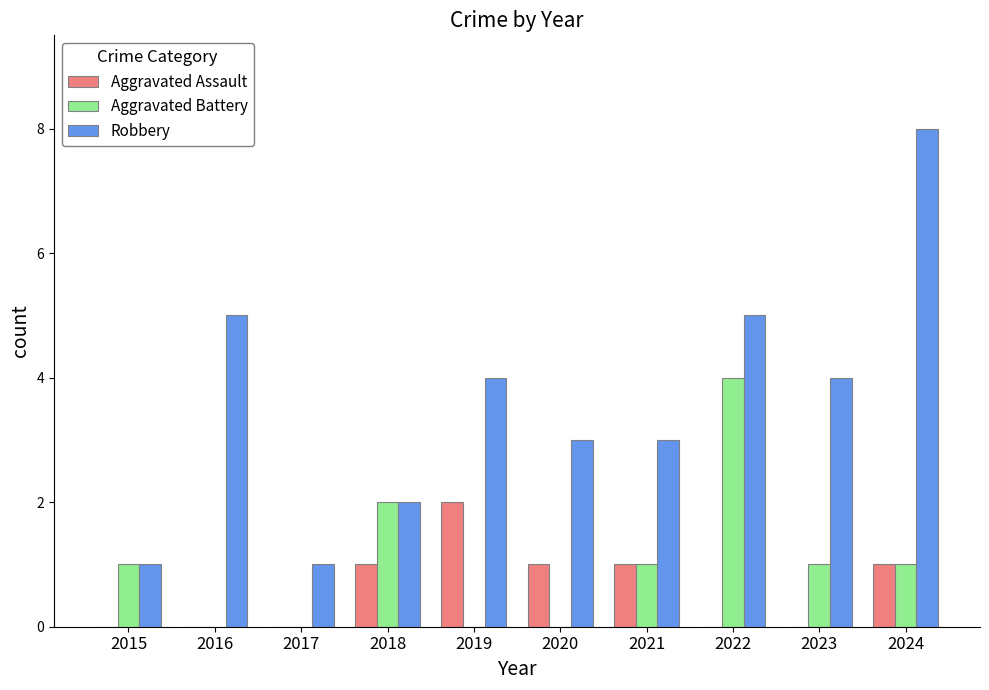

The Aggravated Assault series shows 2 at 2018. True or false?

False